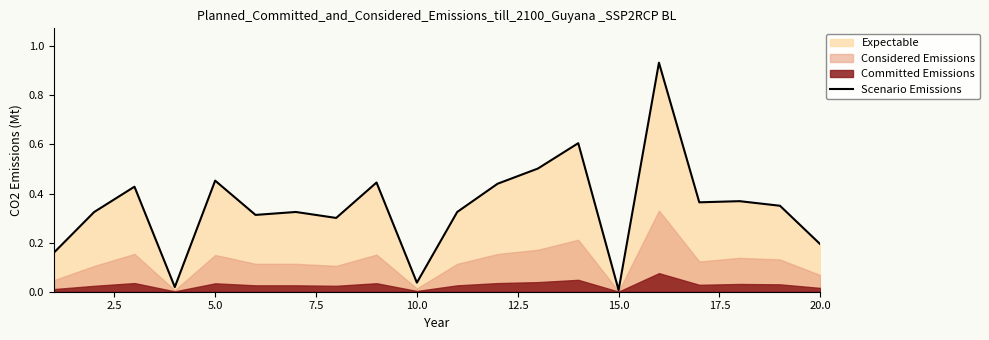

What is the value of the 13th point from the left?

0.5